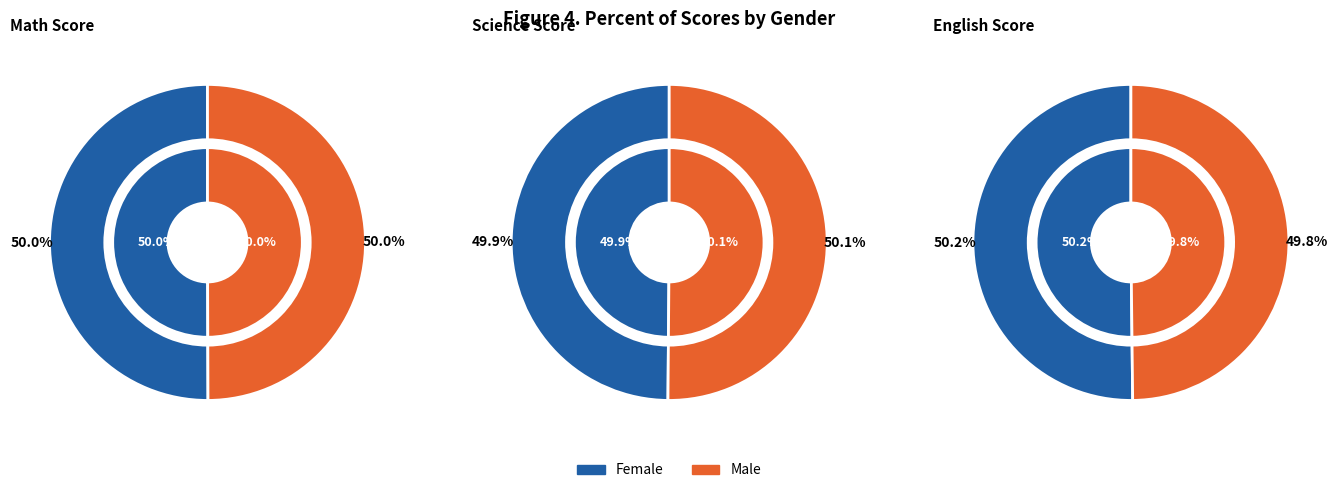

True or false: Male accounts for 50% of the total.

True